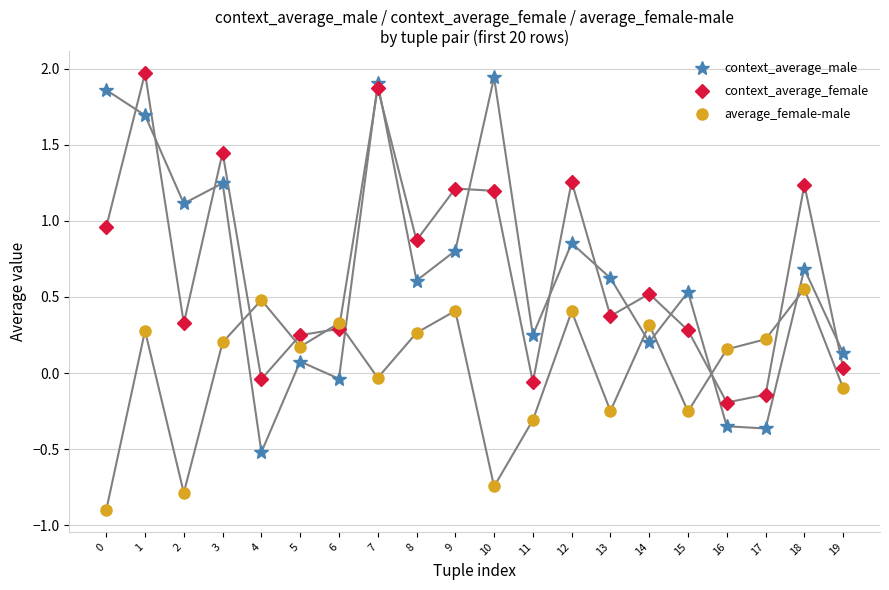

At which category does average_female-male reach its first local valley?

2